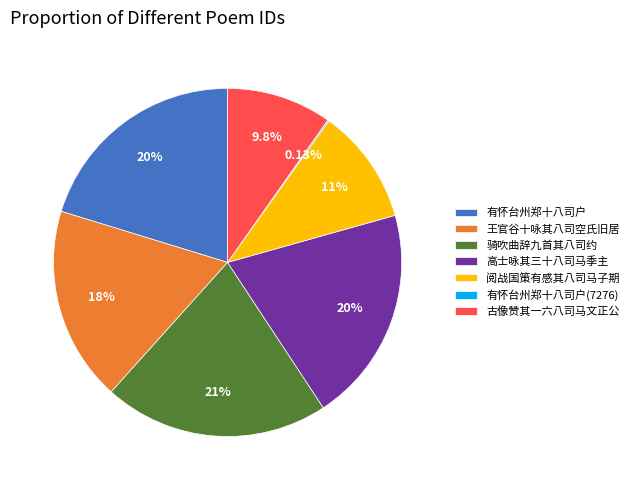

Does any single category account for the majority?

No